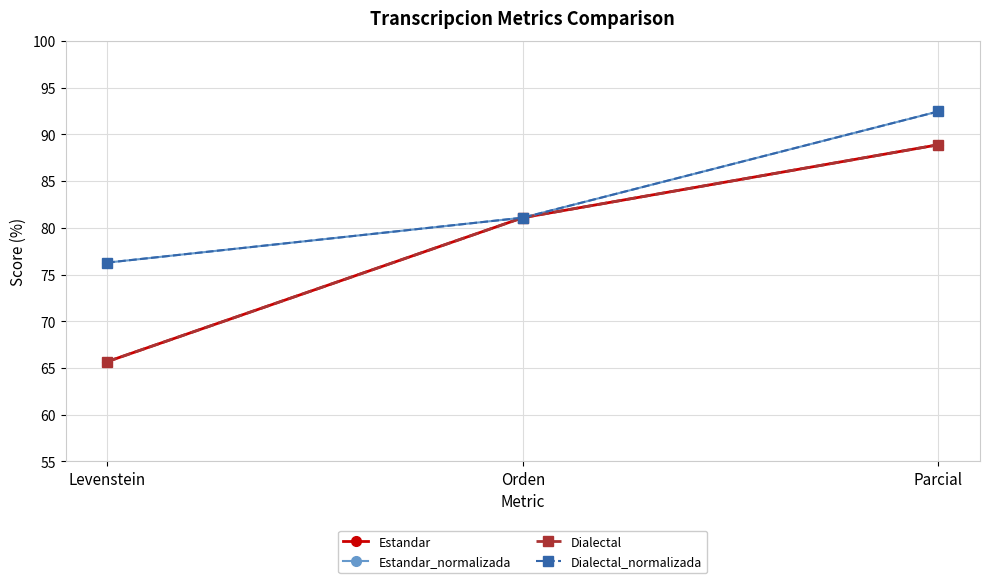

What is the approximate value of Estandar_normalizada at Orden?

81.1